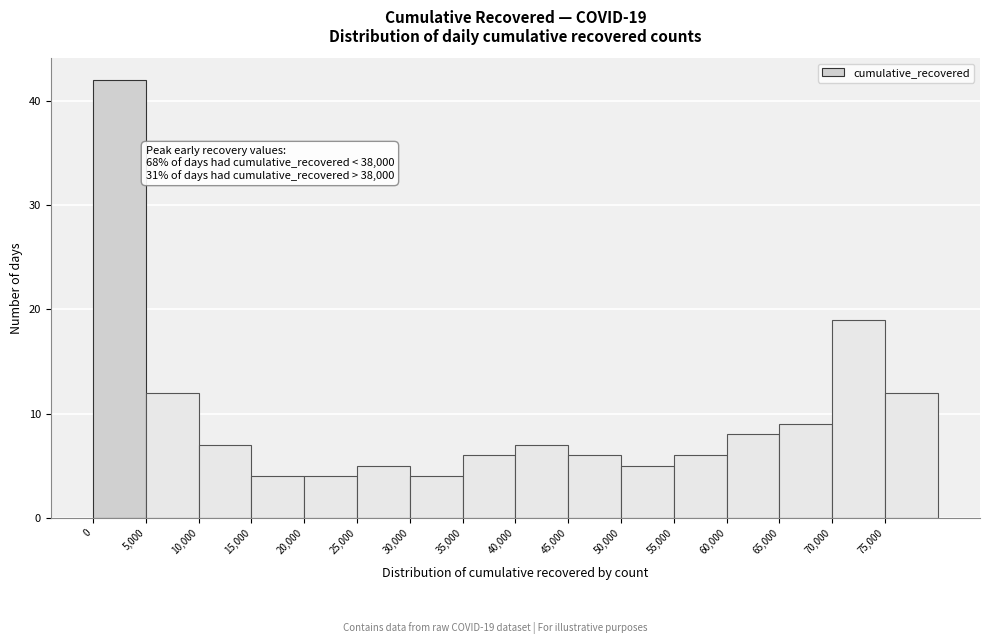

Which range on the x-axis has the tallest bar?

0 to 5000